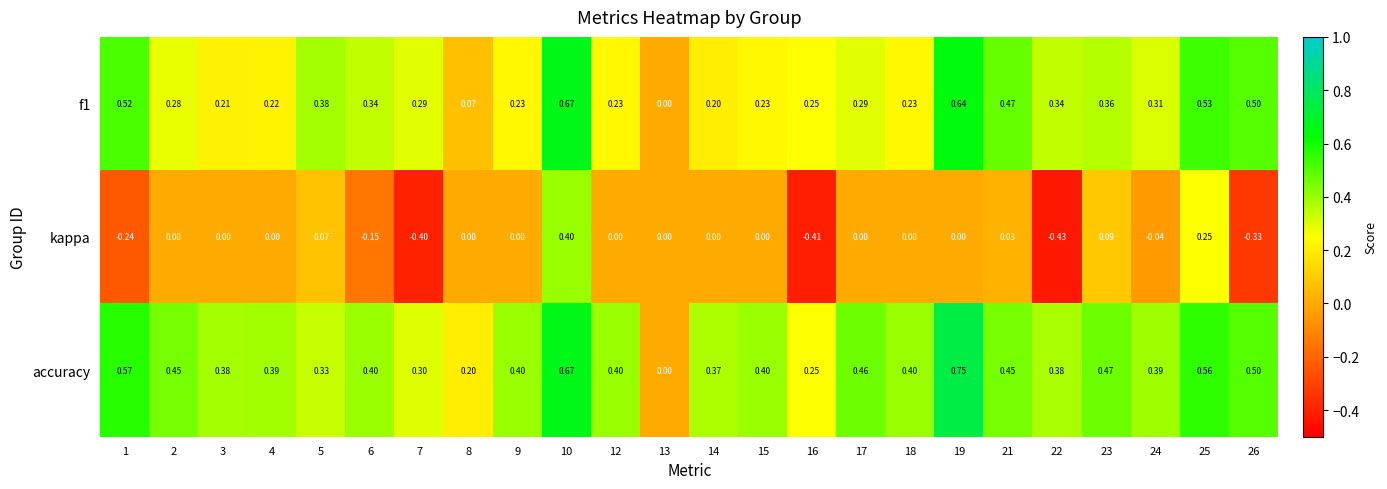

Which series has the widest spread of values?

kappa